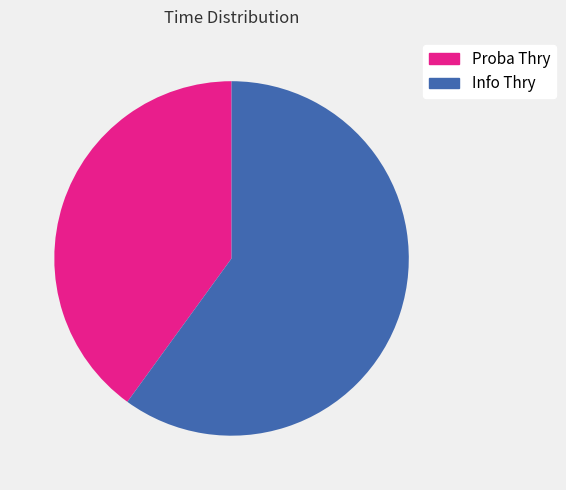

Is the sum of Proba Thry and Info Thry greater than half?

Yes